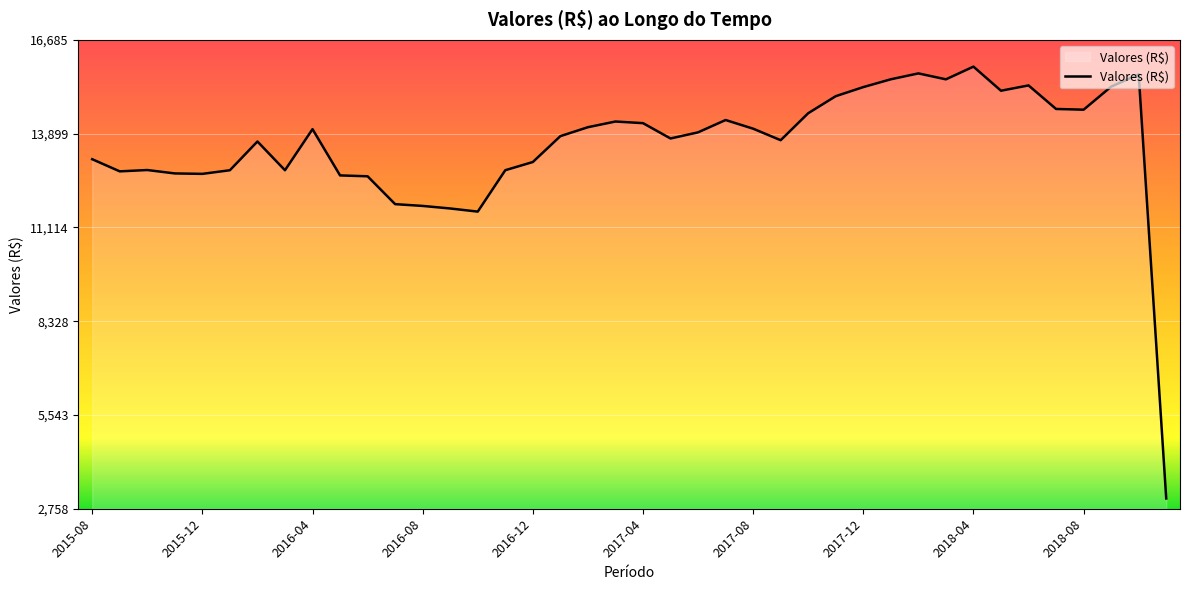

Is this an area chart (filled region under the line)?

Yes